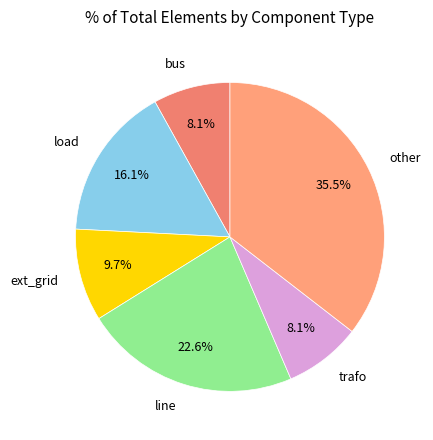

How many segments does this pie chart have?

6